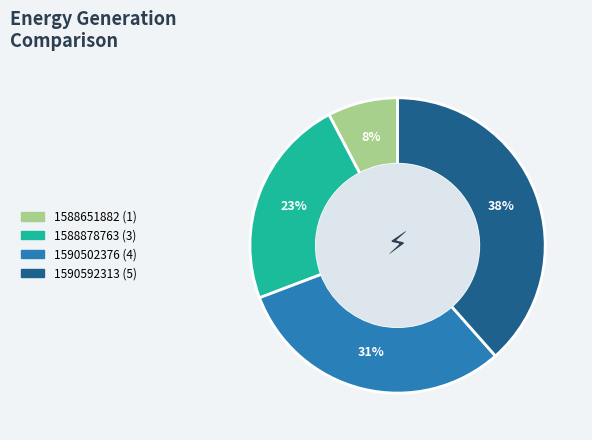

How many slices are in this pie chart?

4